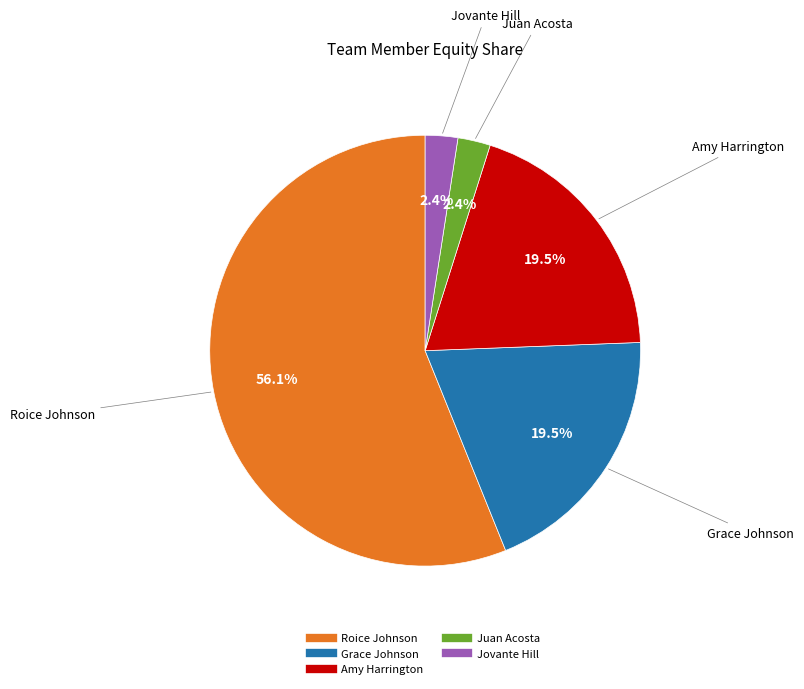

To the nearest percent, what is the difference between the largest and smallest slice percentages?

54%